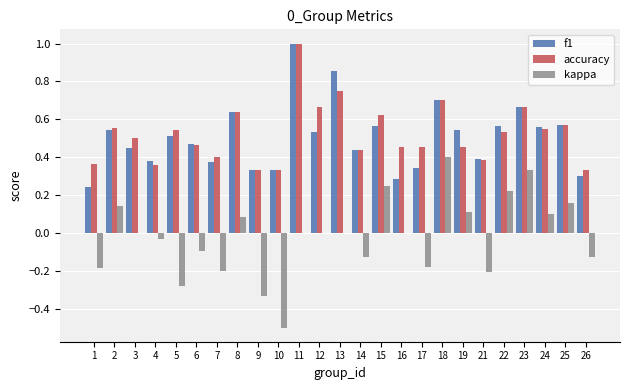

The value of accuracy at 13 is 0.4. True or false?

False